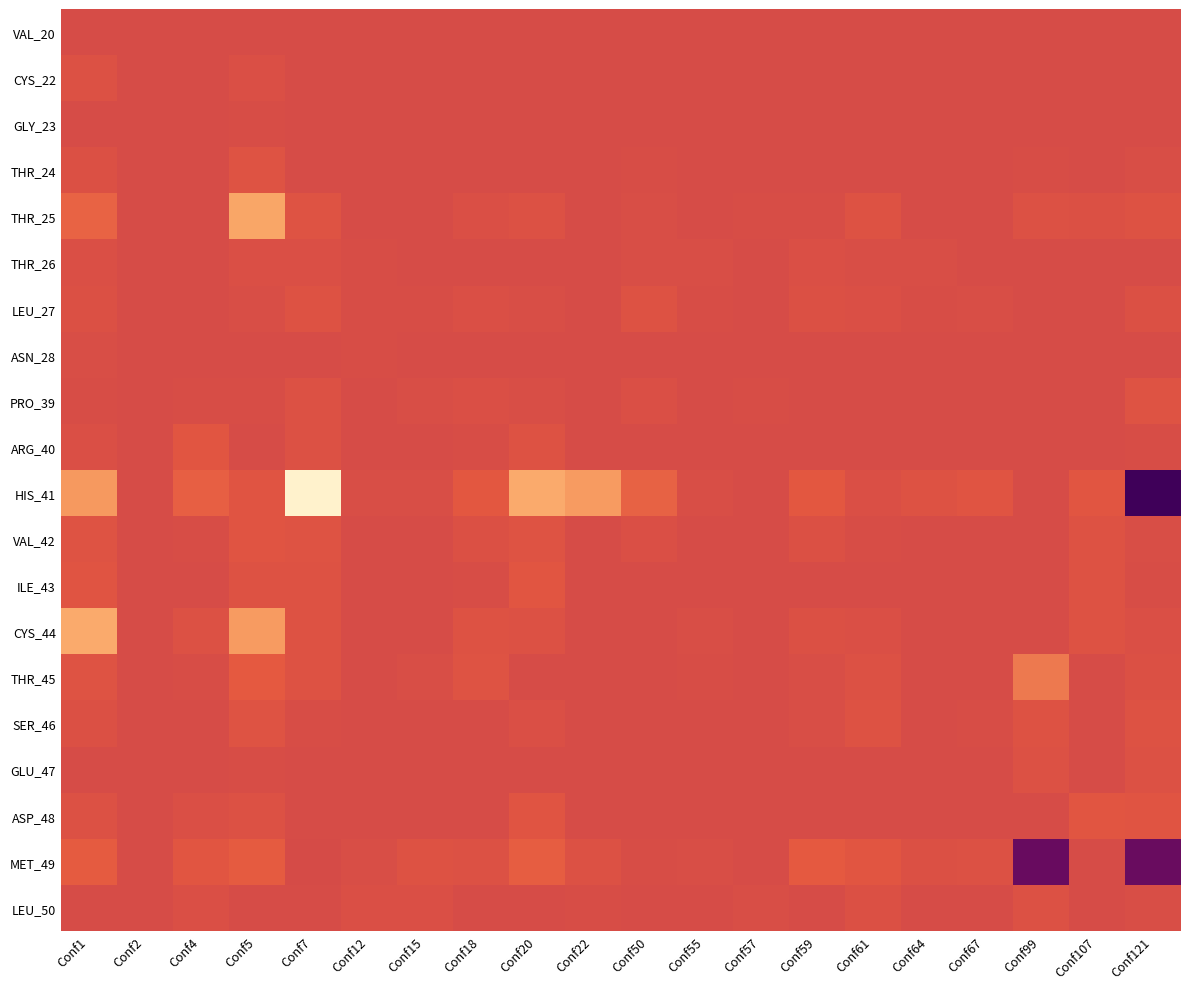

Which has a higher value, Conf15 or Conf55?

Conf15